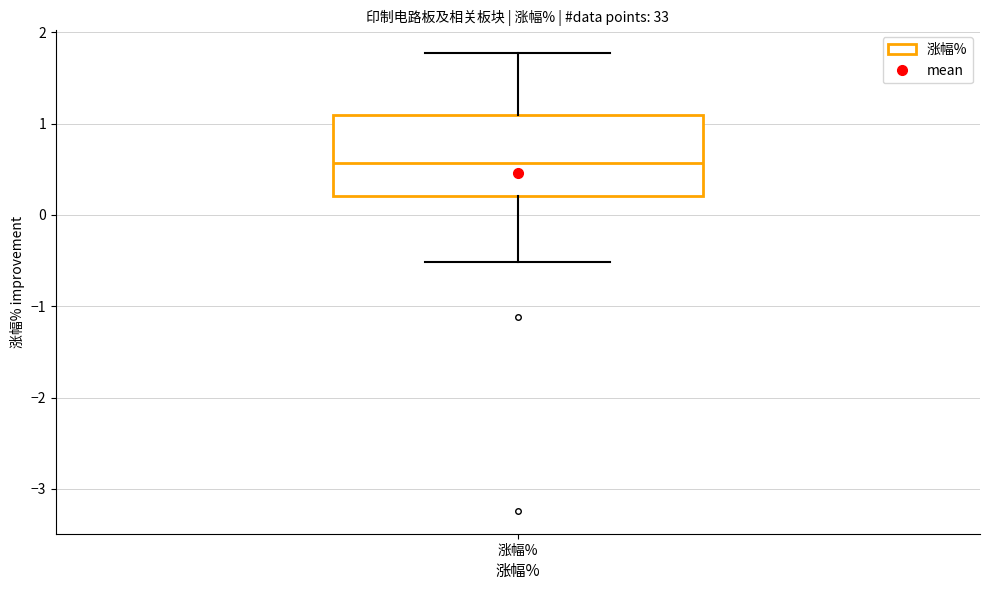

Read this box plot against the y-axis: the position of the median line, the range covered by the box, and the ends of both whiskers. The values are not printed on the chart, so give them approximately, as read against the axis.

median 0.6, box 0.2 to 1.1, whiskers -0.5 to 1.8